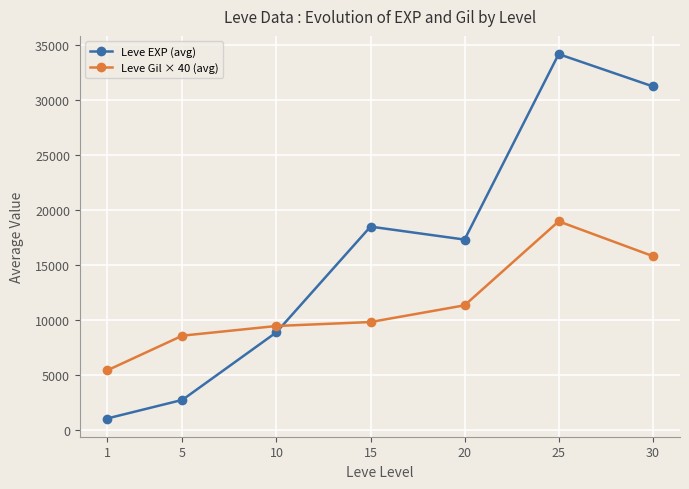

Which series ends up on top after the final intersection of Leve Gil × 40 (avg) and Leve EXP (avg)?

Leve EXP (avg)